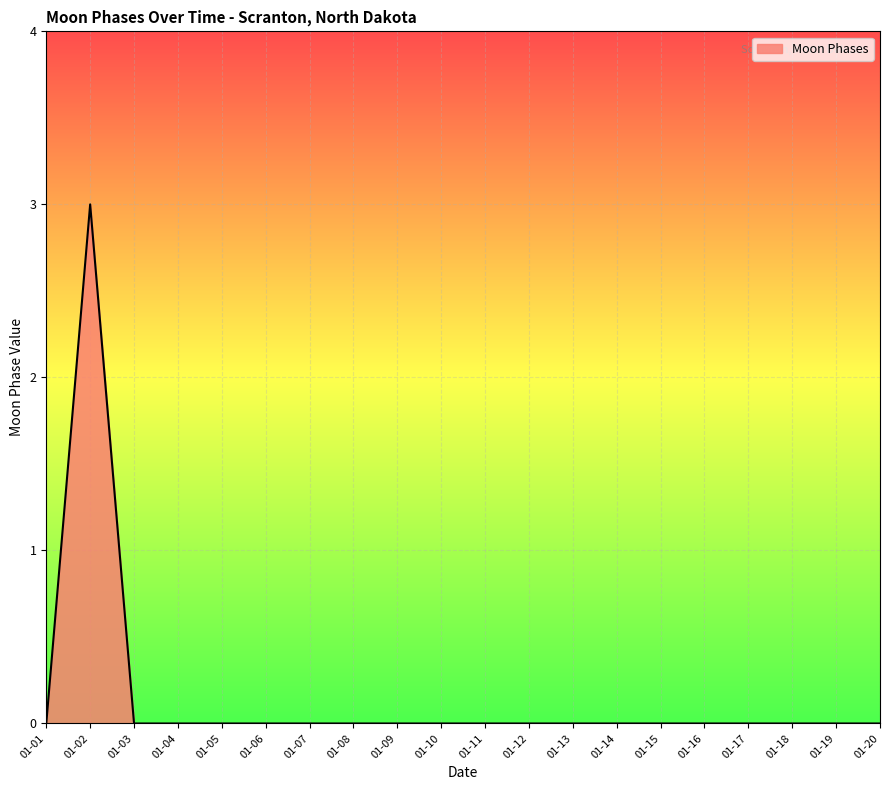

The value at 01-07 is 1. True or false?

False